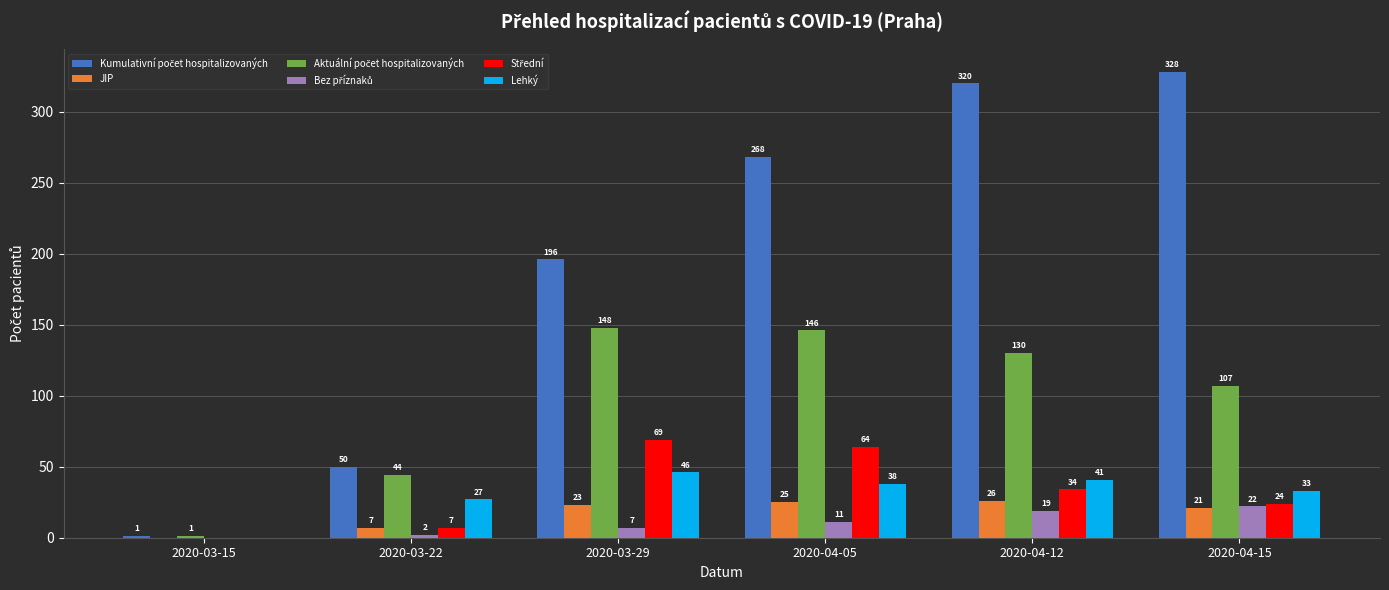

Does the chart contain stacked bars?

No